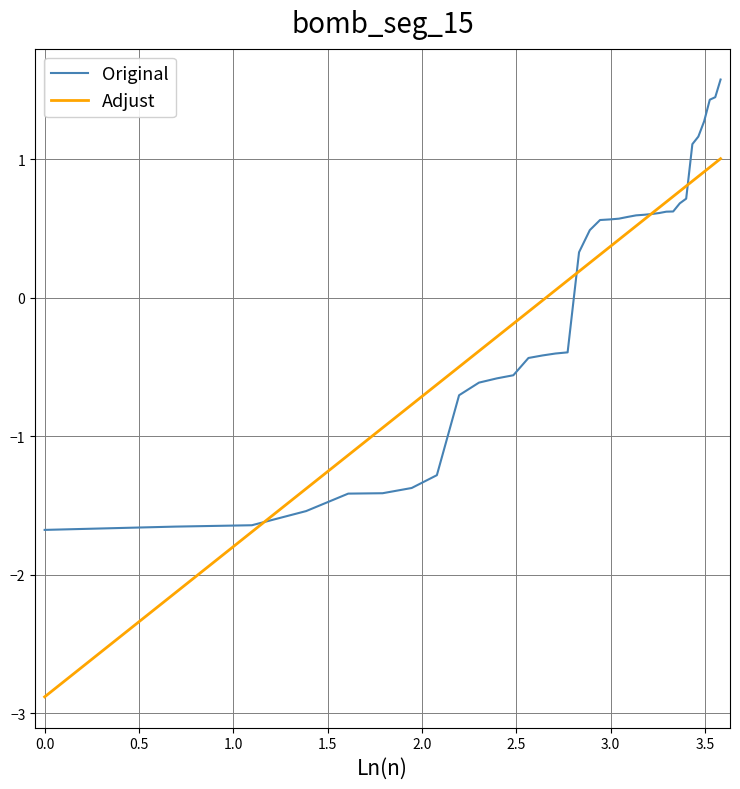

What is the value of the 26th point from the left?

0.6